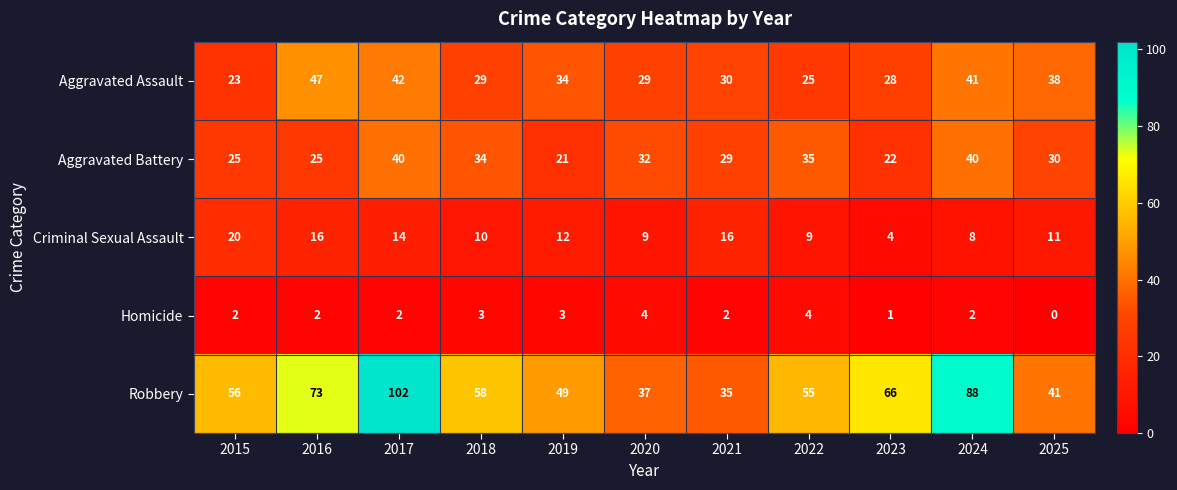

At how many categories does at least one series exceed 18?

11